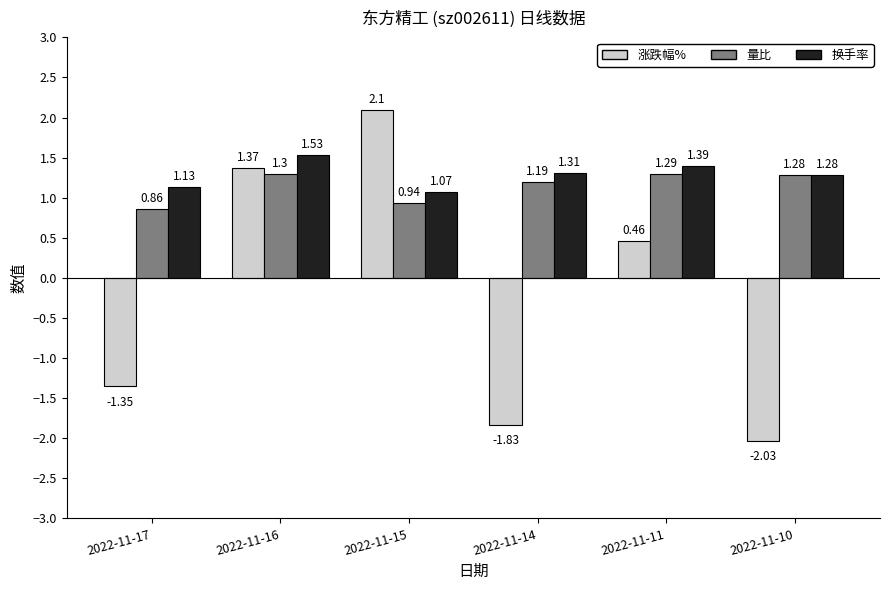

Between 2022-11-14 and 2022-11-10, which series saw the biggest shift?

涨跌幅%